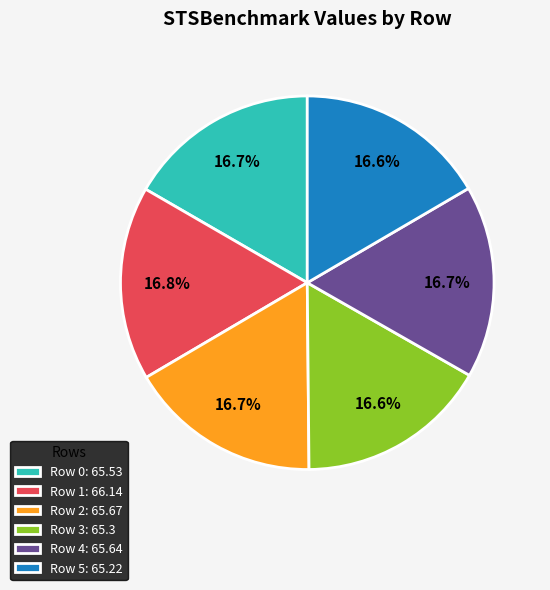

How much of the chart is everything except Row 5?

83.4%